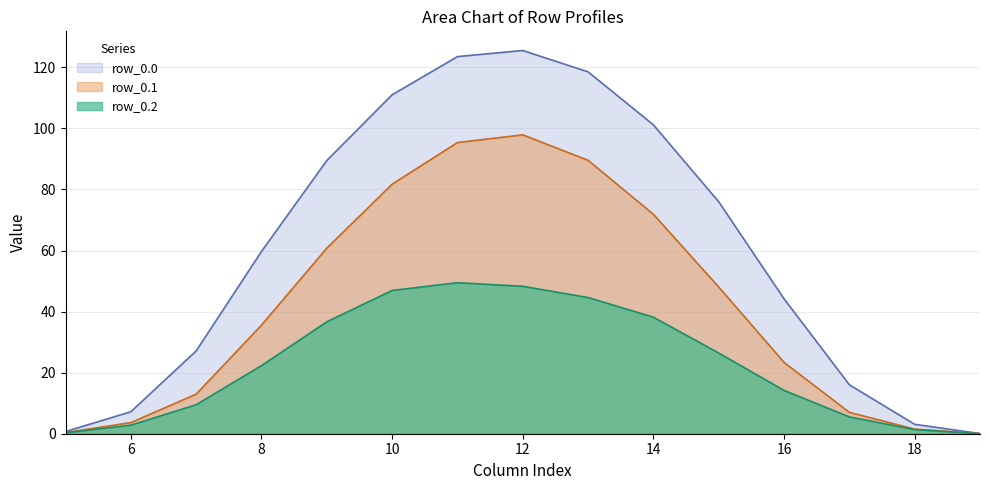

Which series changed the most between 9 and 14?

row_0.0